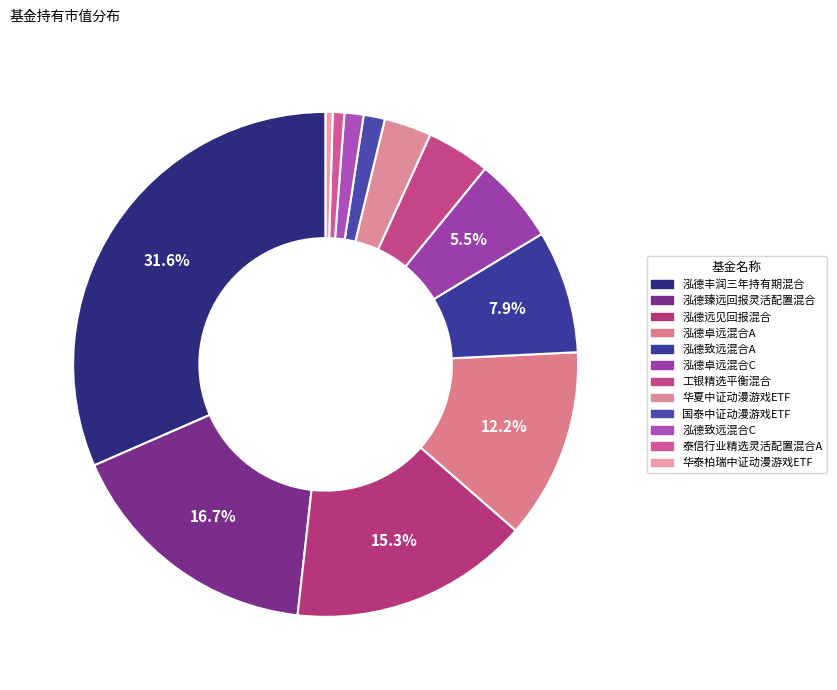

To the nearest percent, what portion does 泓德致远混合C represent?

1%